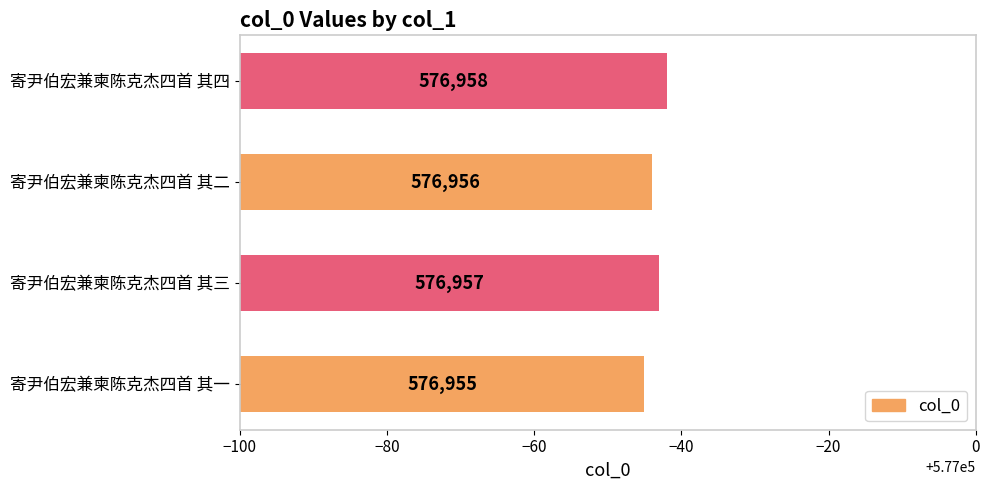

Which has a higher value, 寄尹伯宏兼柬陈克杰四首 其四 or 寄尹伯宏兼柬陈克杰四首 其二?

寄尹伯宏兼柬陈克杰四首 其四